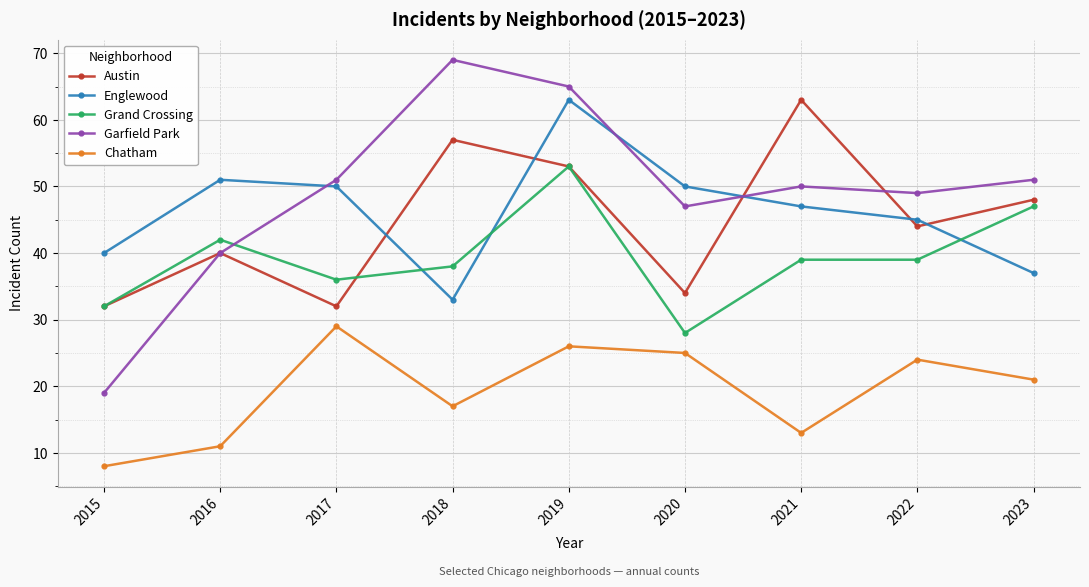

What is the difference between the highest and lowest values at 2022?

25